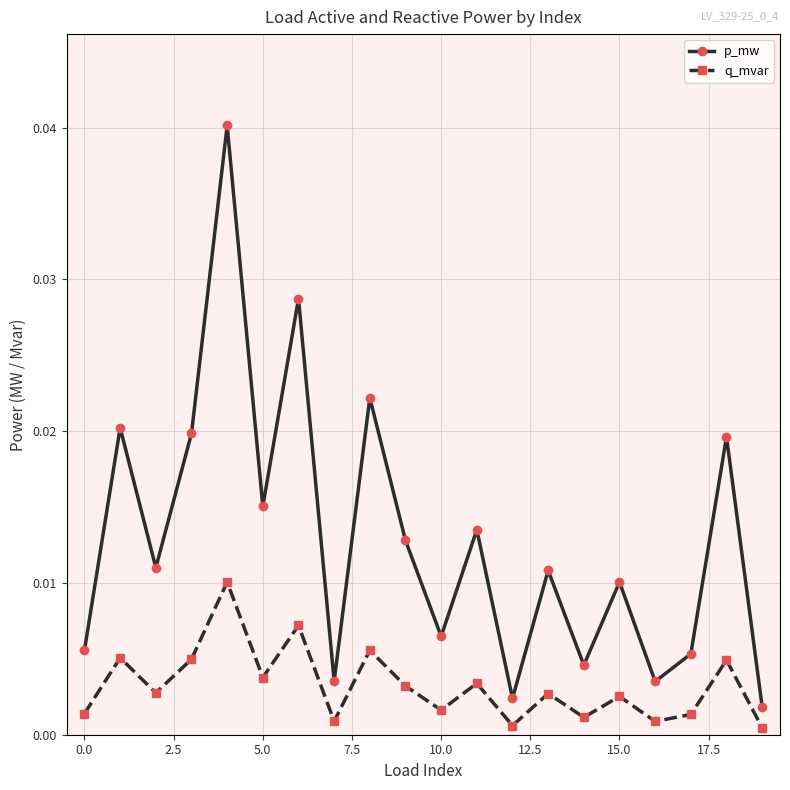

True or false: q_mvar and p_mw intersect in this chart.

False